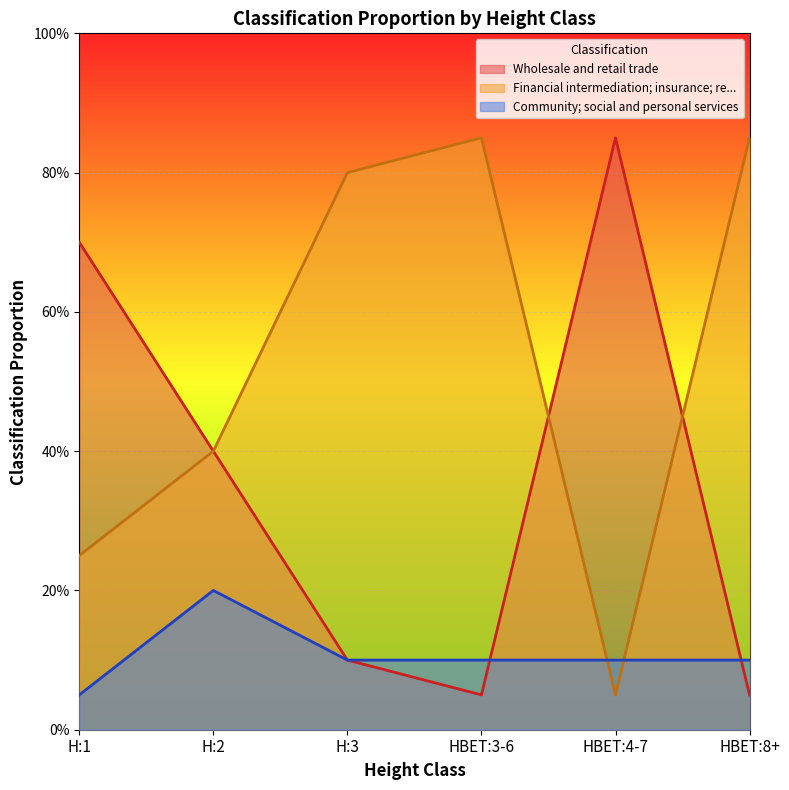

The Financial intermediation; insurance; re... series shows 0.1 at HBET:4-7. True or false?

True